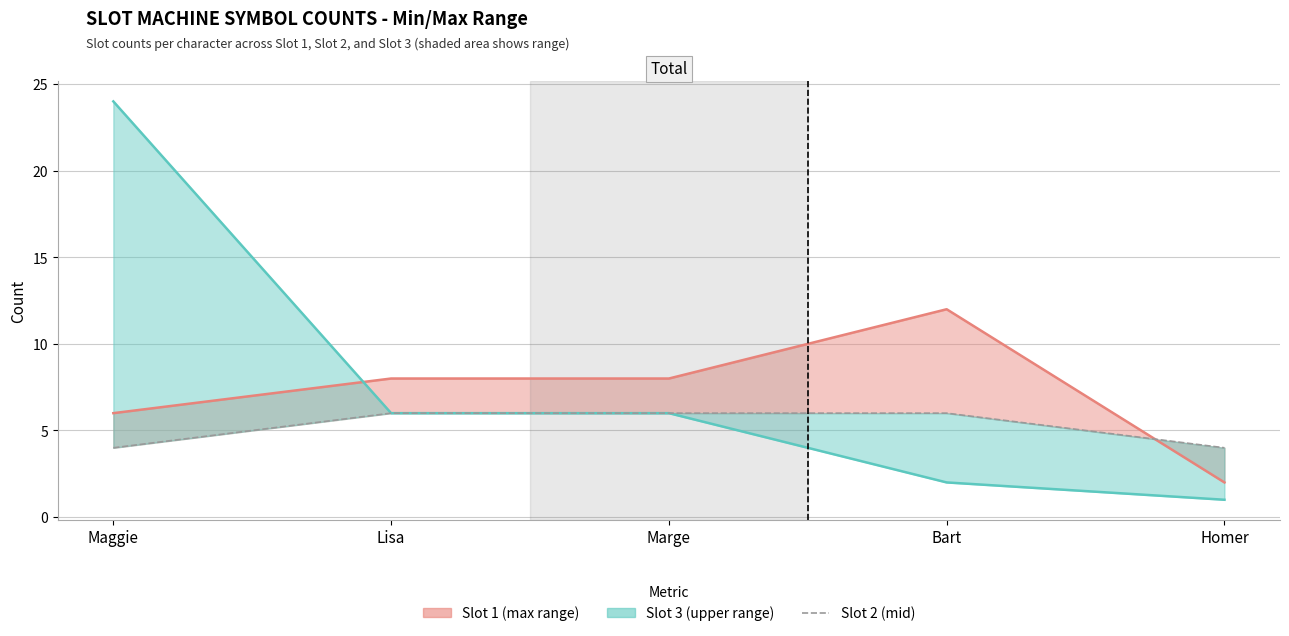

Which has a higher value, Bart or Maggie?

Bart